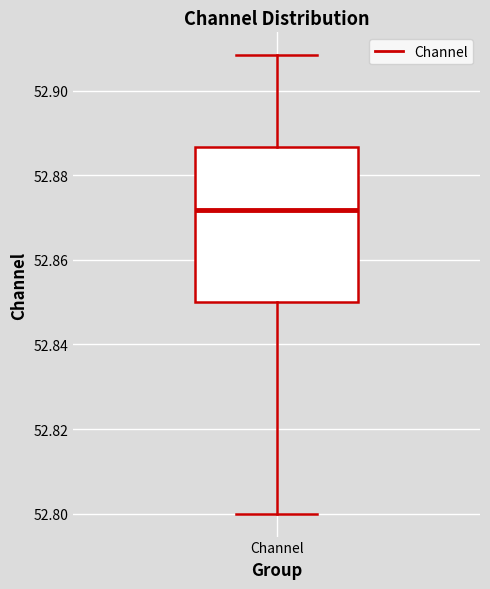

Where is the upper edge of the box for Channel on the y-axis? The values are not printed on the chart, so give them approximately, as read against the axis.

52.886